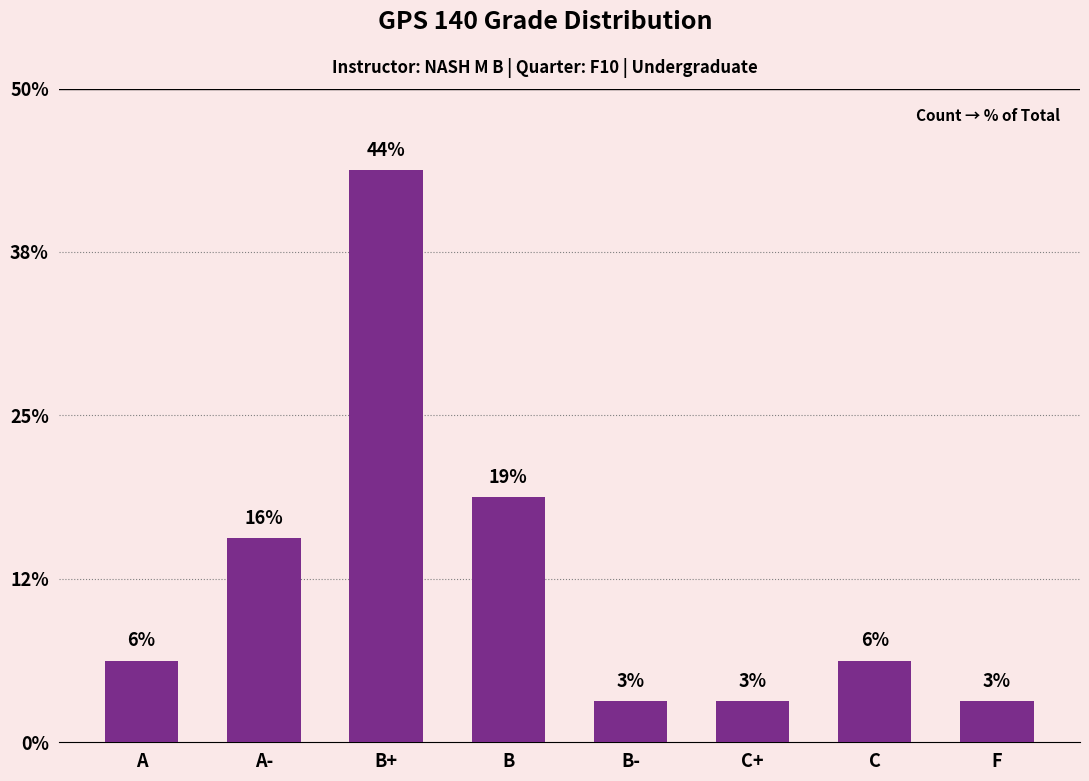

Reading left to right, transcribe all the data shown in this chart.

A=2	A-=5	B+=14	B=6	B-=1	C+=1	C=2	F=1